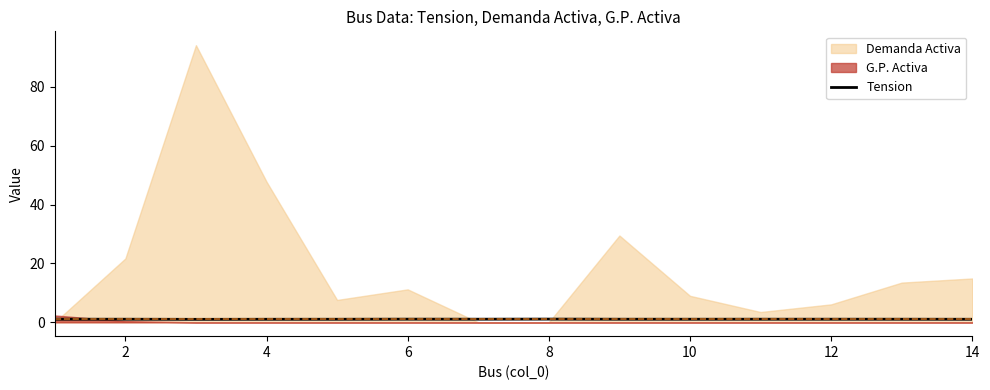

Is it true that Tension equals 1.0 at 14?

True